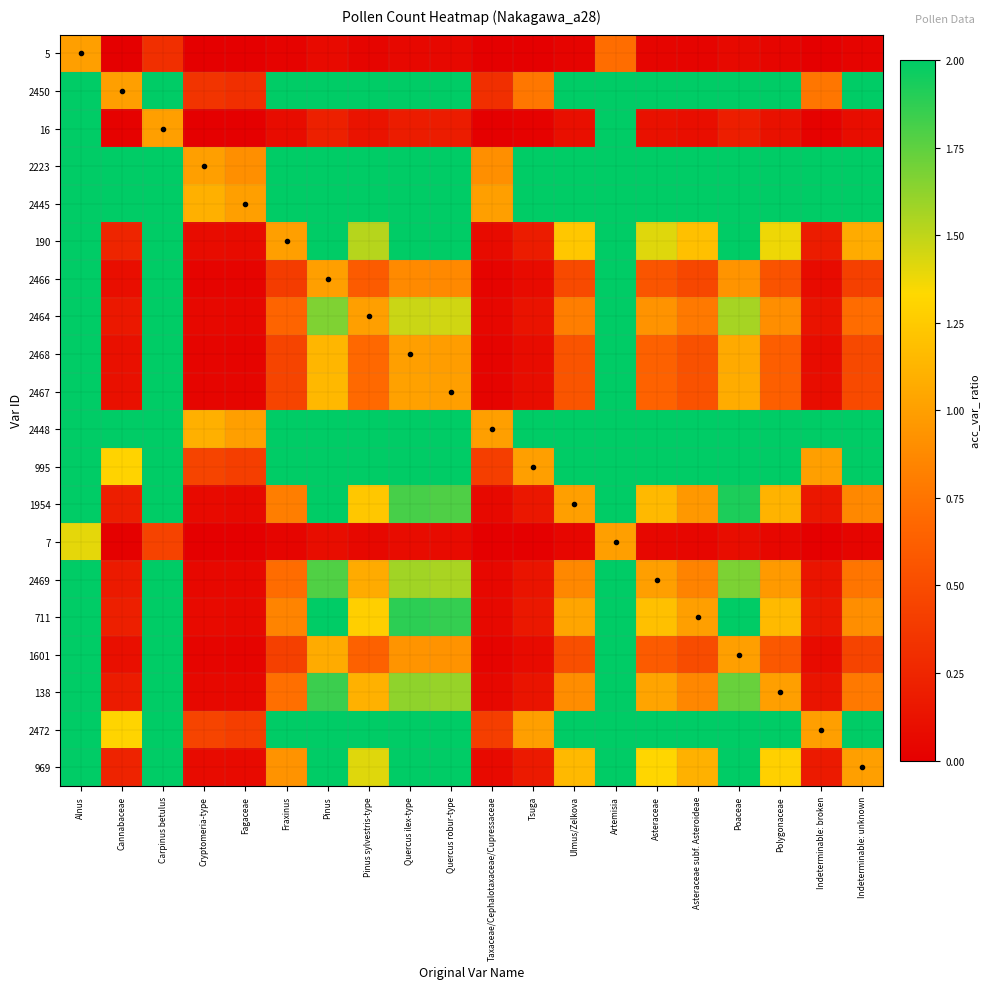

At how many categories does at least one series exceed 0?

20